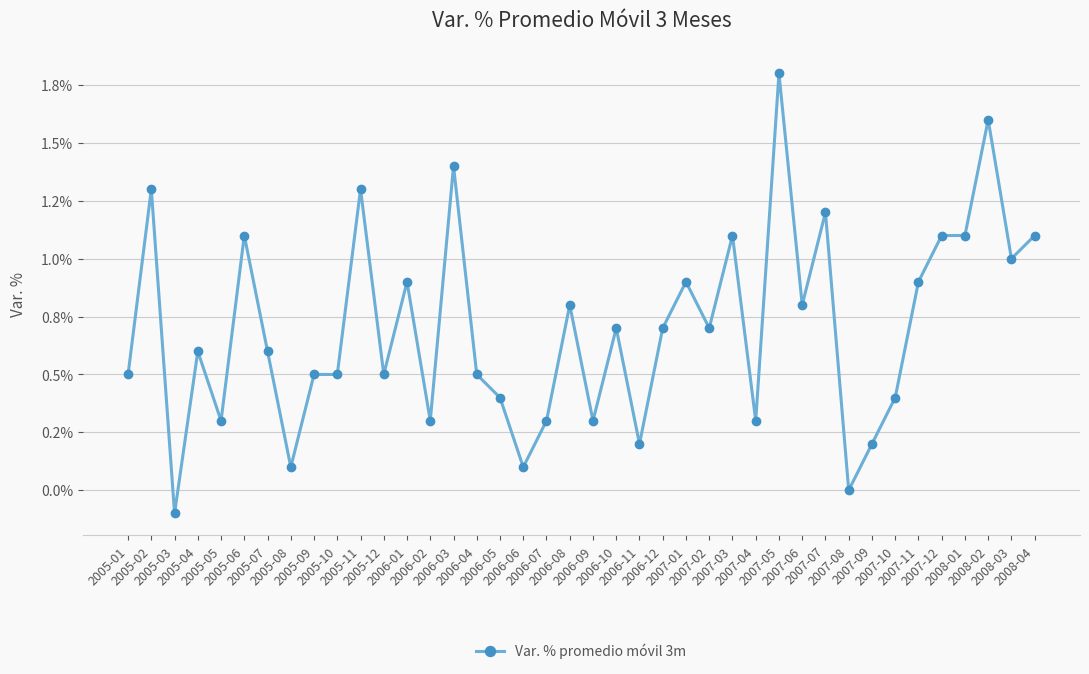

How many interior local valleys (lower than both neighbors) does the data have?

13